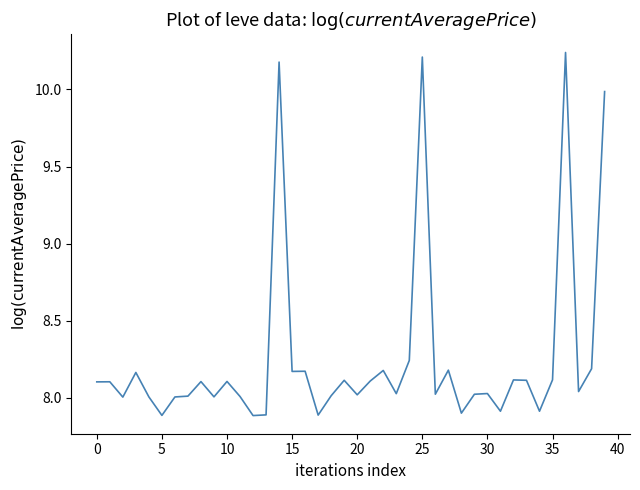

What is the minimum value shown in the chart?

7.9